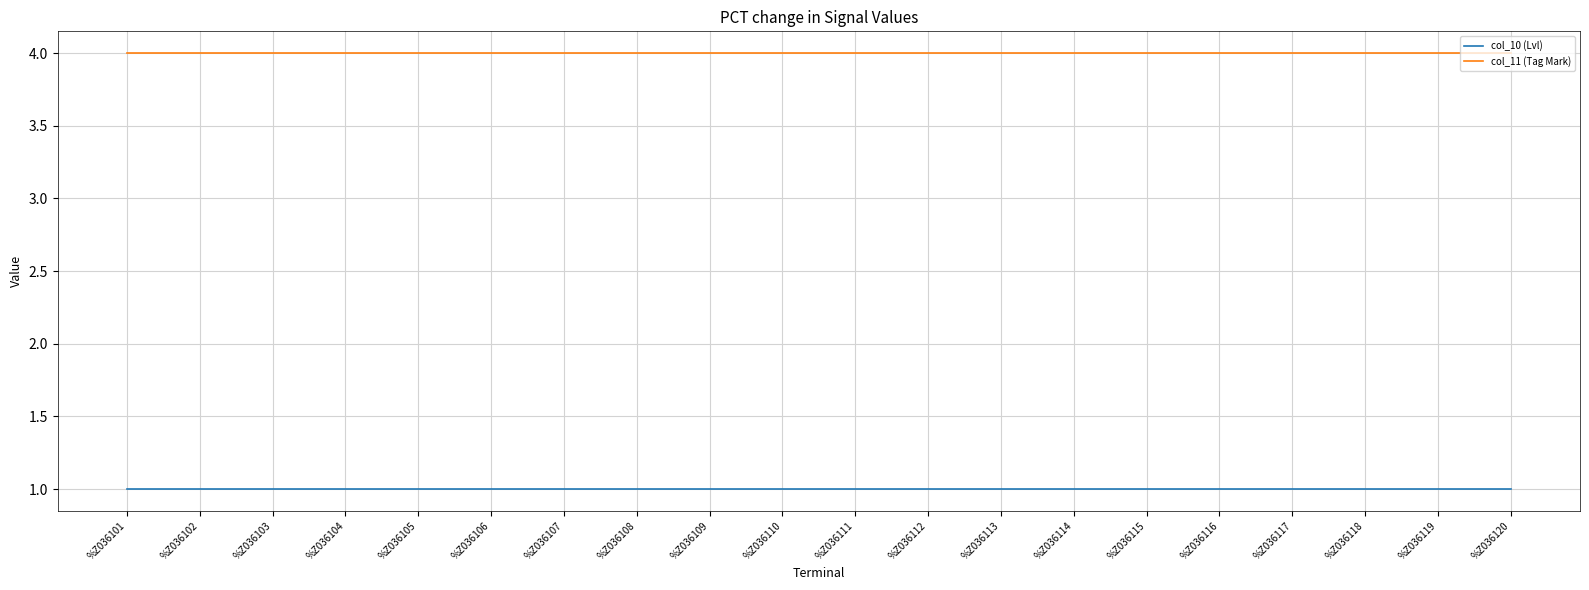

Is the value of col_10 (Lvl) at %Z036120 greater than the value of col_11 (Tag Mark) at %Z036104?

No